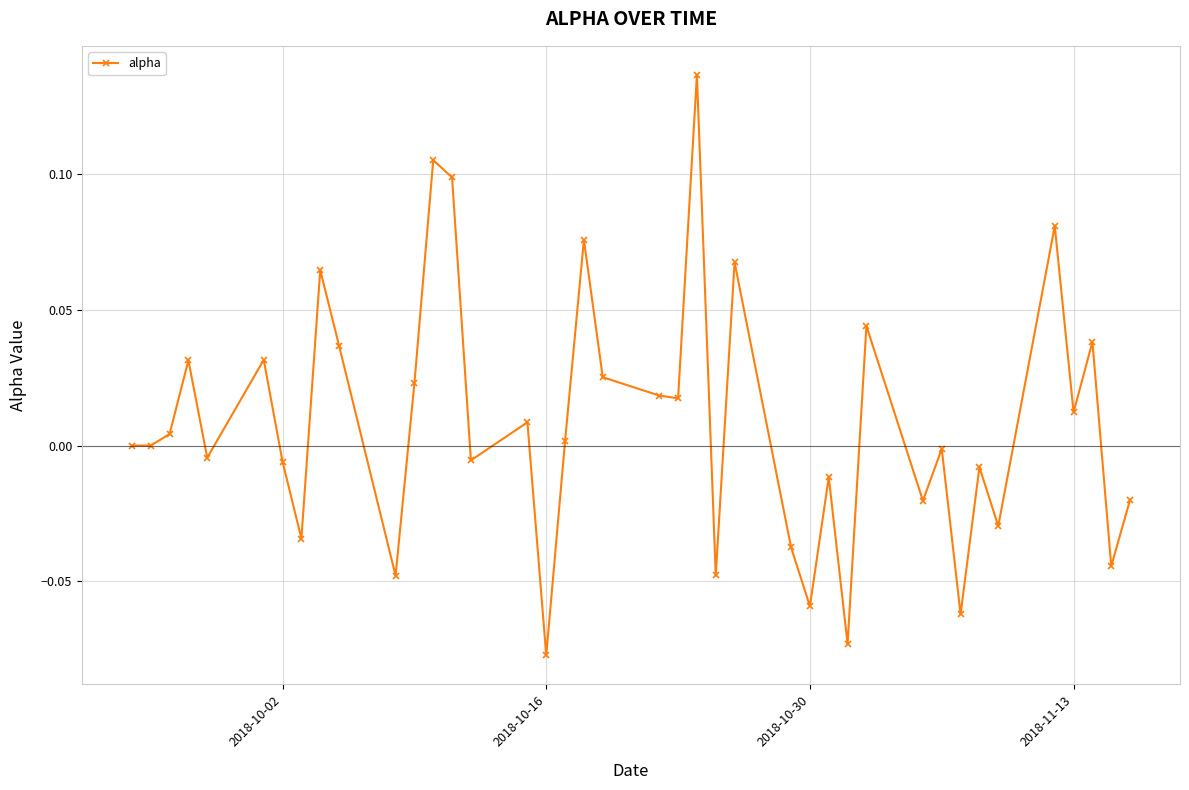

True or false: there are more than 0 points higher than both neighbors.

True